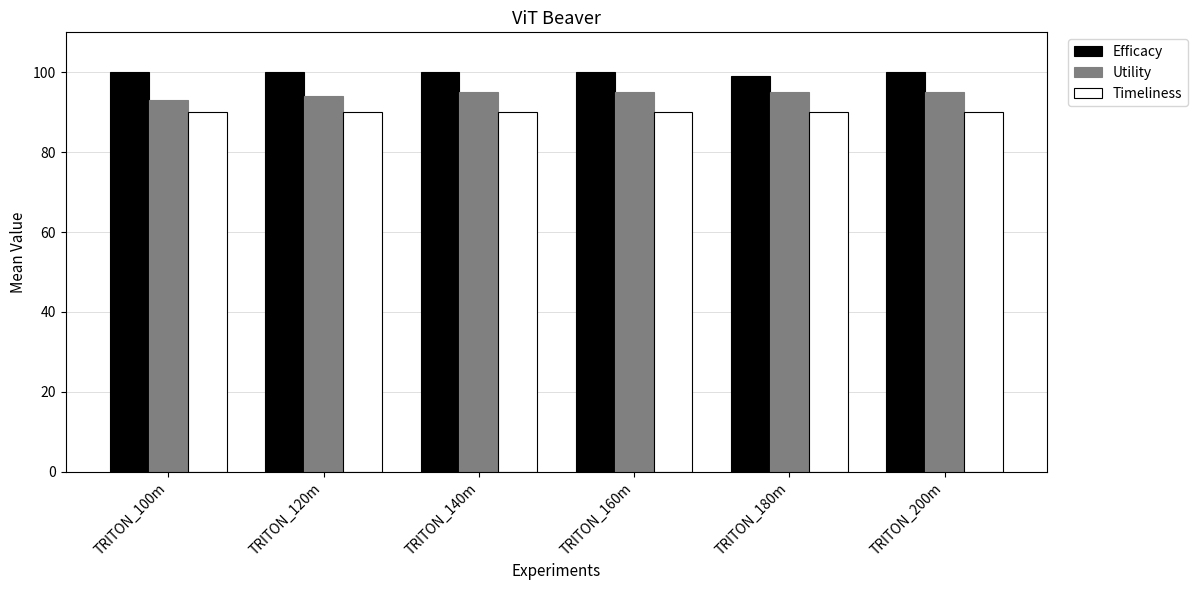

Reading left to right, what are all the values shown in this chart?

Efficacy: TRITON_100m=100	TRITON_120m=100	TRITON_140m=100	TRITON_160m=100	TRITON_180m=99	TRITON_200m=100
Utility: TRITON_100m=93	TRITON_120m=94	TRITON_140m=95	TRITON_160m=95	TRITON_180m=95	TRITON_200m=95
Timeliness: TRITON_100m=90	TRITON_120m=90	TRITON_140m=90	TRITON_160m=90	TRITON_180m=90	TRITON_200m=90